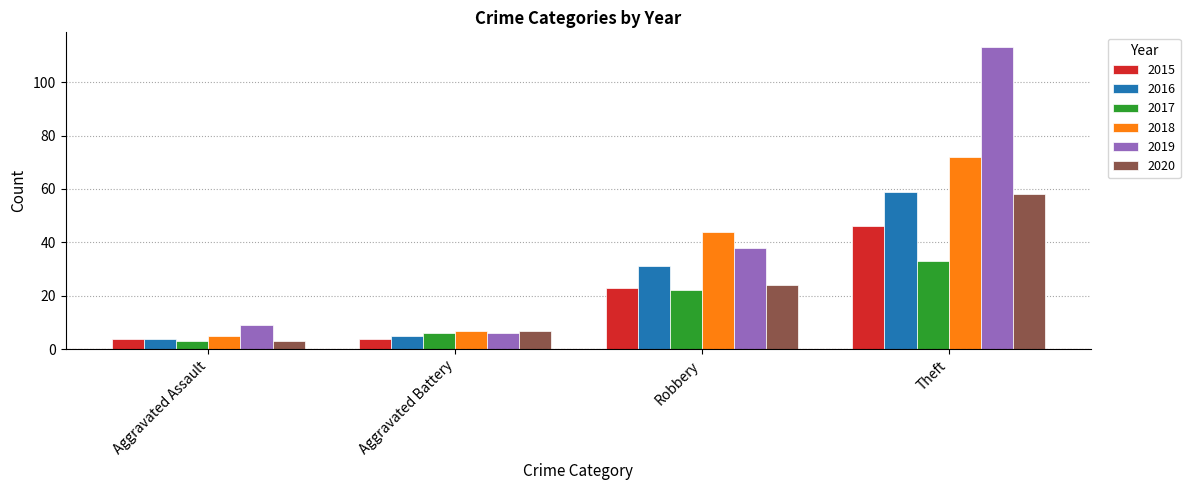

Reading right to left, what are all the values shown in this chart?

2015: 46	23	4	4
2016: 59	31	5	4
2017: 33	22	6	3
2018: 72	44	7	5
2019: 113	38	6	9
2020: 58	24	7	3